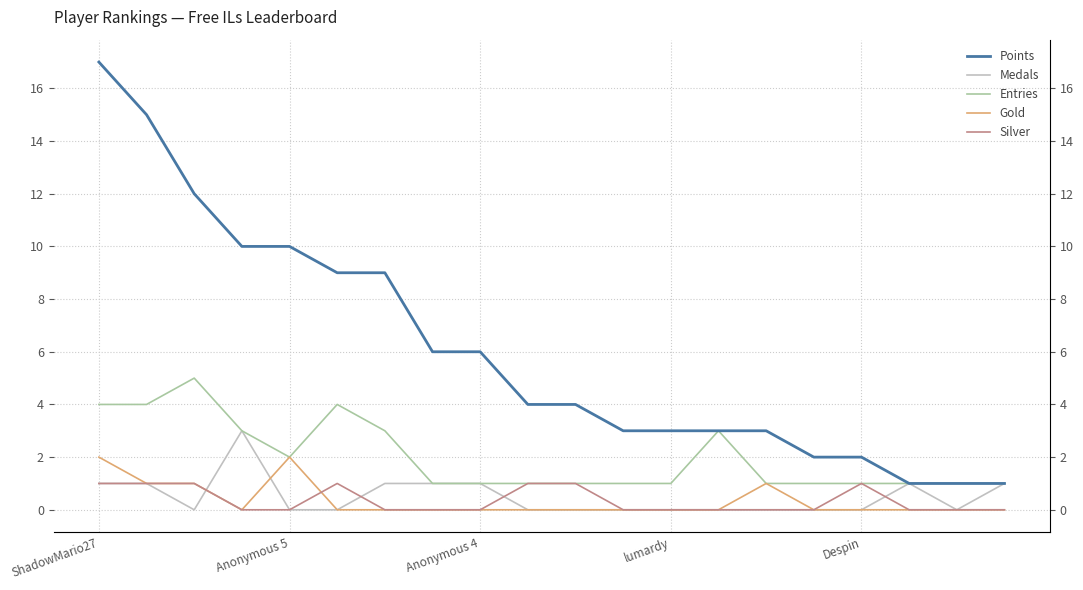

The value of Gold at 6 is 0. True or false?

True